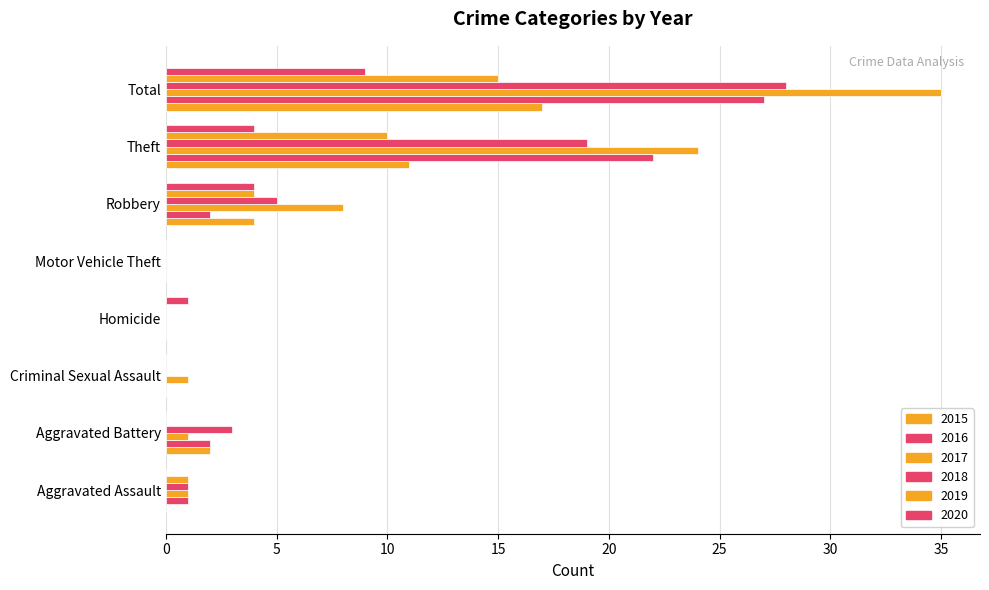

What is the label of the 3rd bar from the left?

Criminal Sexual Assault